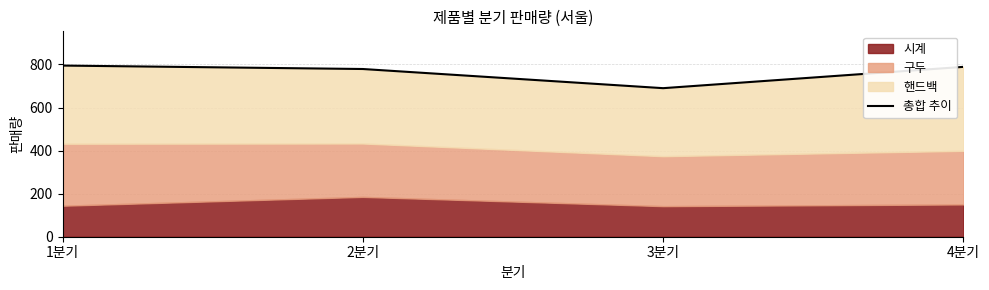

True or false: there are more than 2 points higher than both neighbors.

False